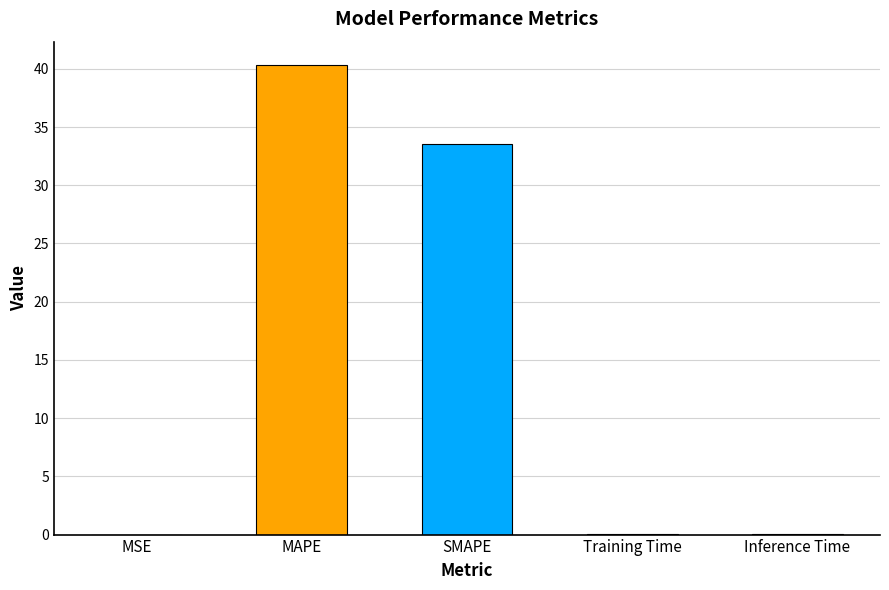

At which category does the chart reach its peak across all series?

MAPE